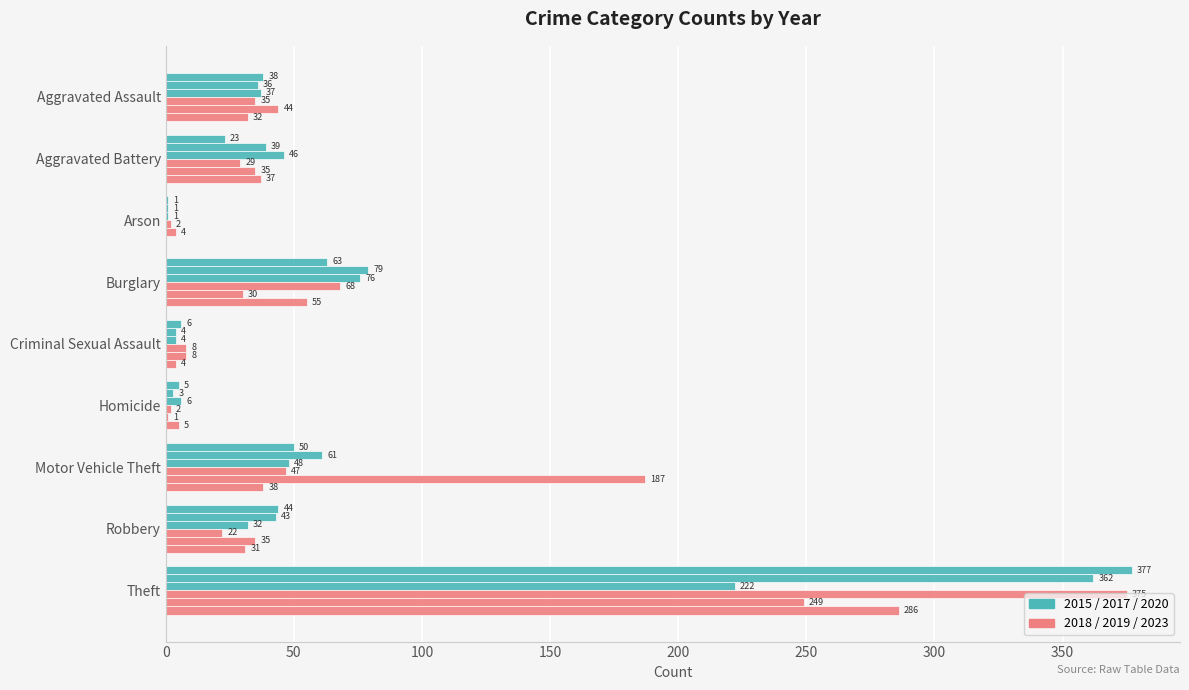

What is the total value across all series at Motor Vehicle Theft?

431